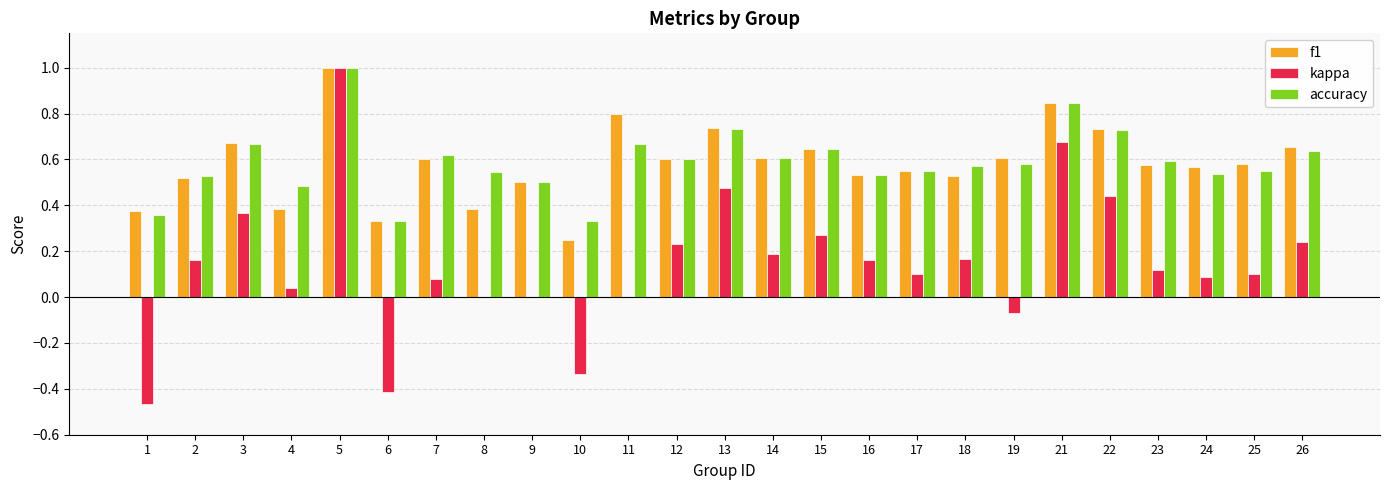

What is the greatest value displayed?

1.0